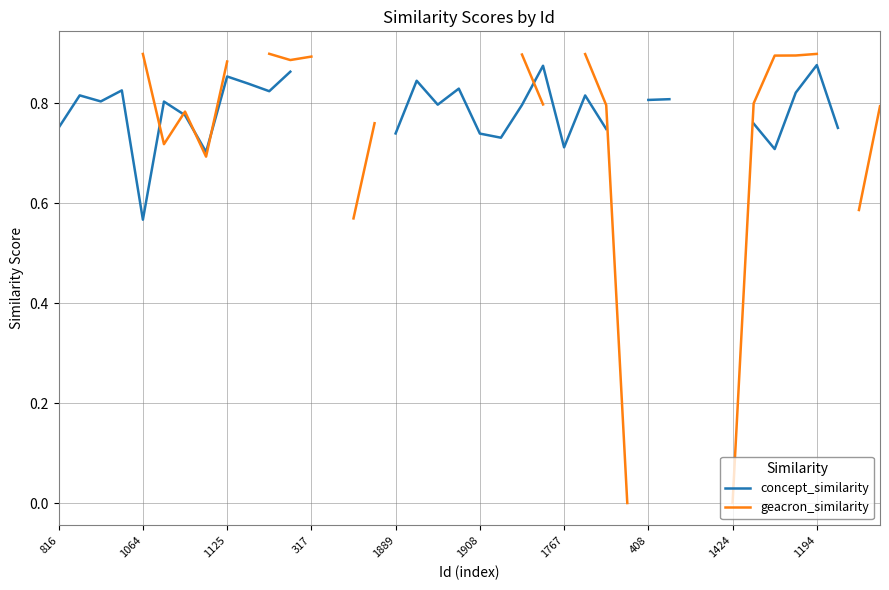

Does the chart have visible grid lines?

Yes